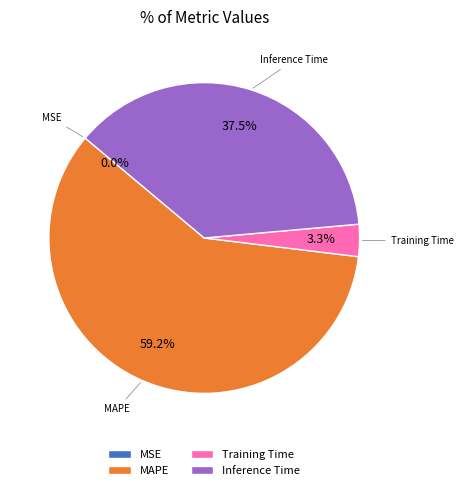

Between MAPE and Inference Time, which is larger?

MAPE